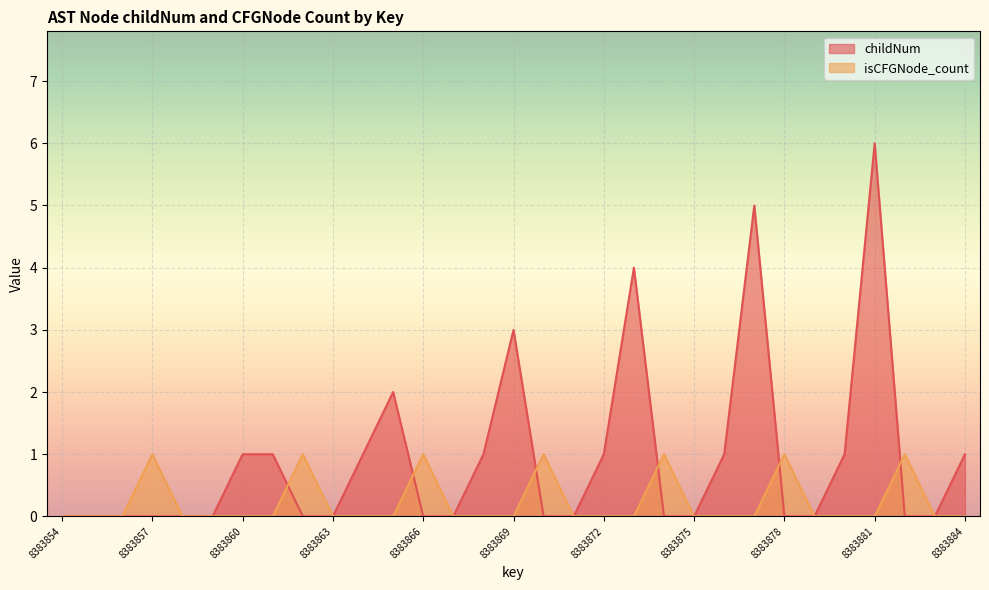

At which category is the sum across all series the highest?

8383881